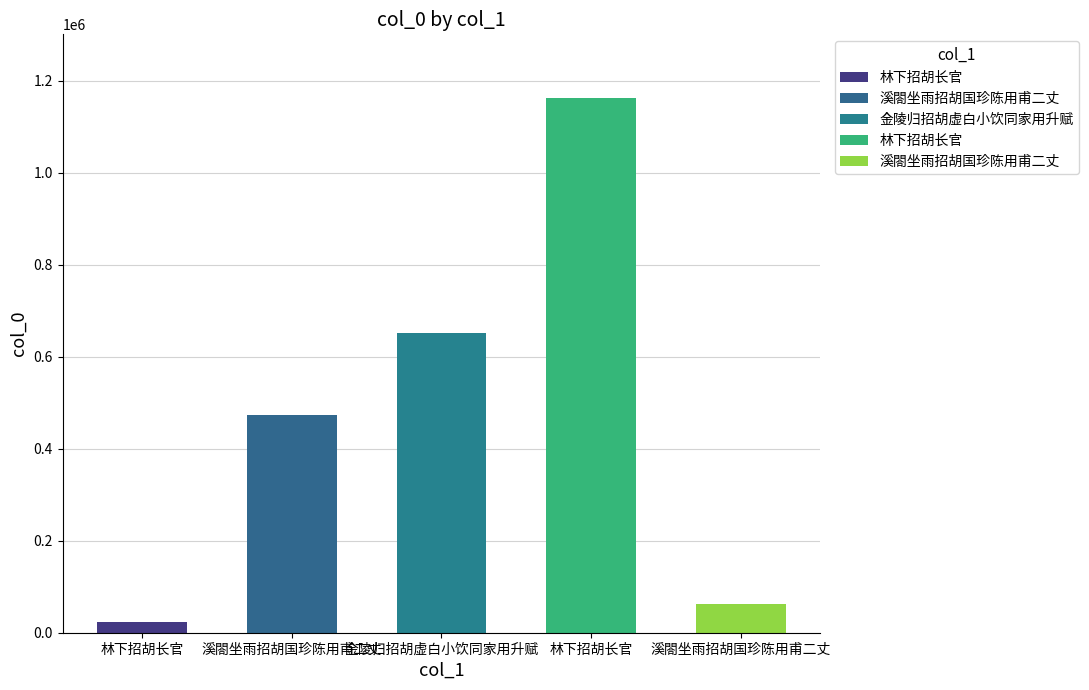

What is the difference between the maximum and minimum values?

1138841